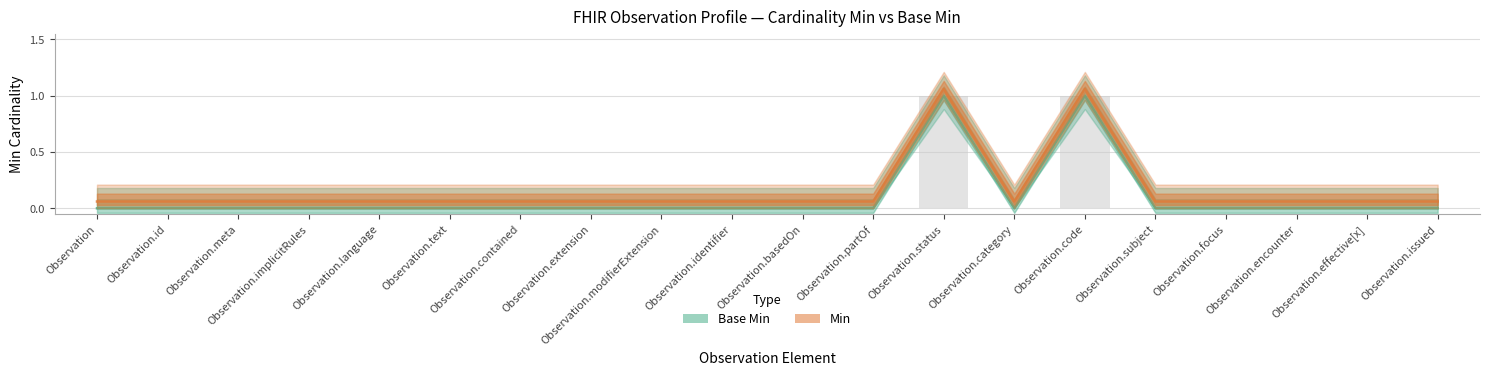

Which series changed the most between Observation.meta and Observation.code?

Base Min